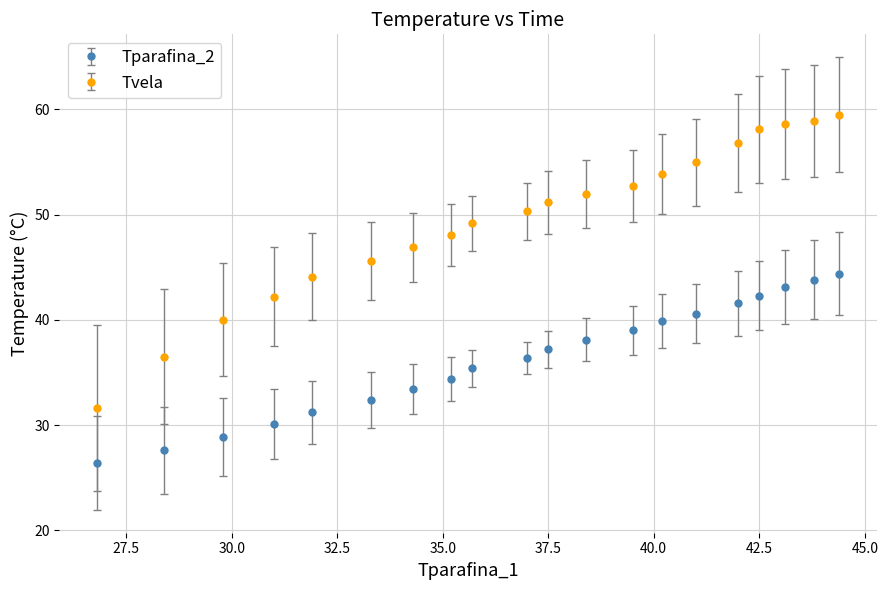

What are all the series names shown in the legend?

Tparafina_2, Tvela